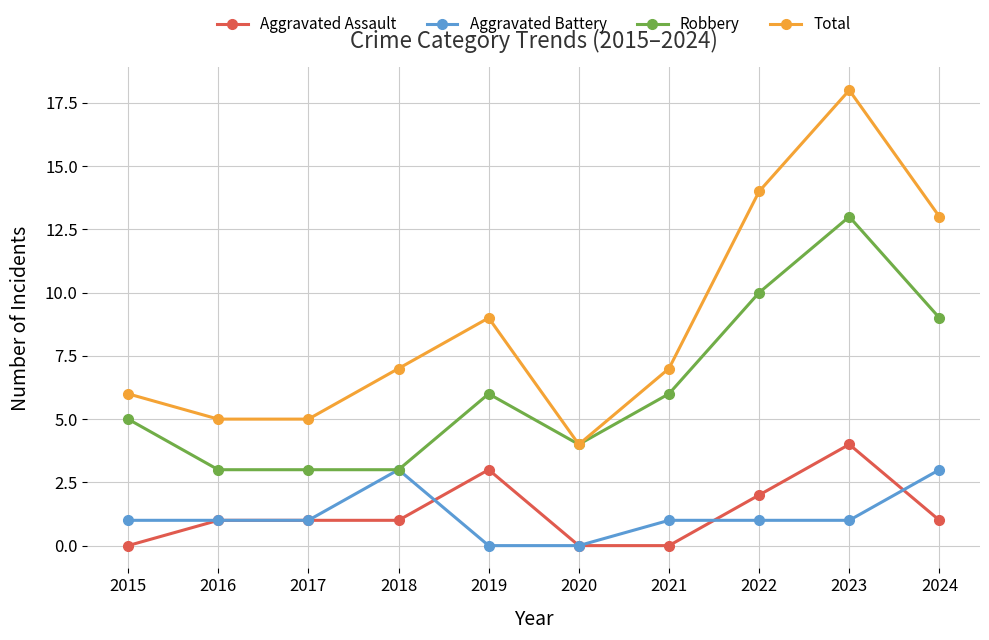

What is the difference between the second highest and second lowest values in the Aggravated Assault series?

3